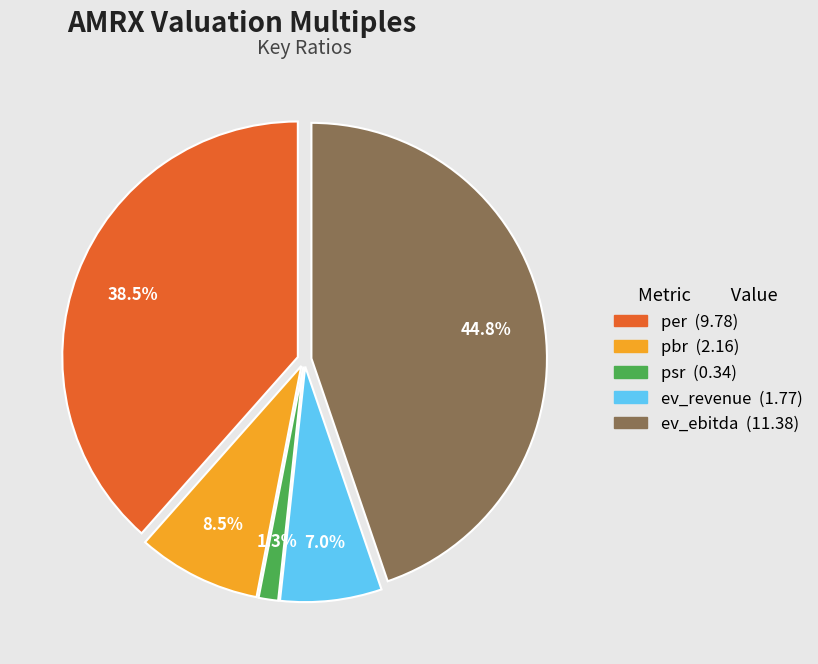

What is the smallest slice in the pie chart?

psr